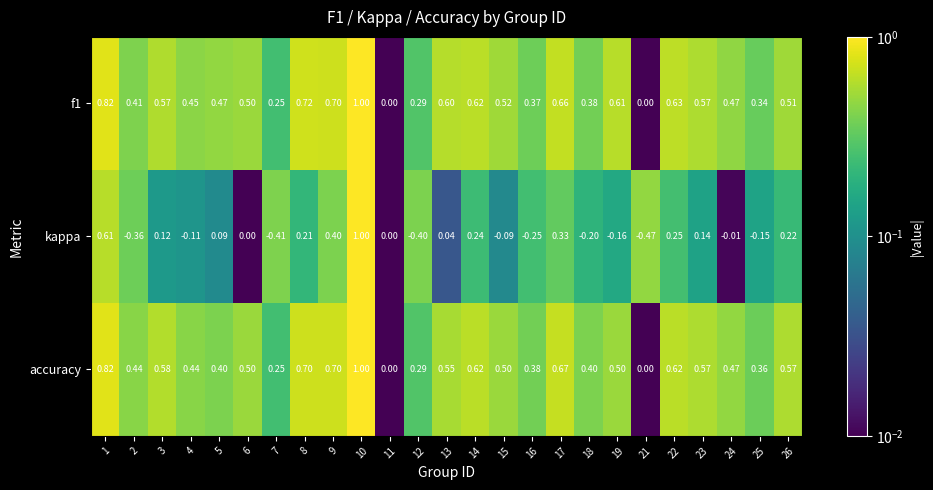

Which series changed the most between 8 and 13?

kappa